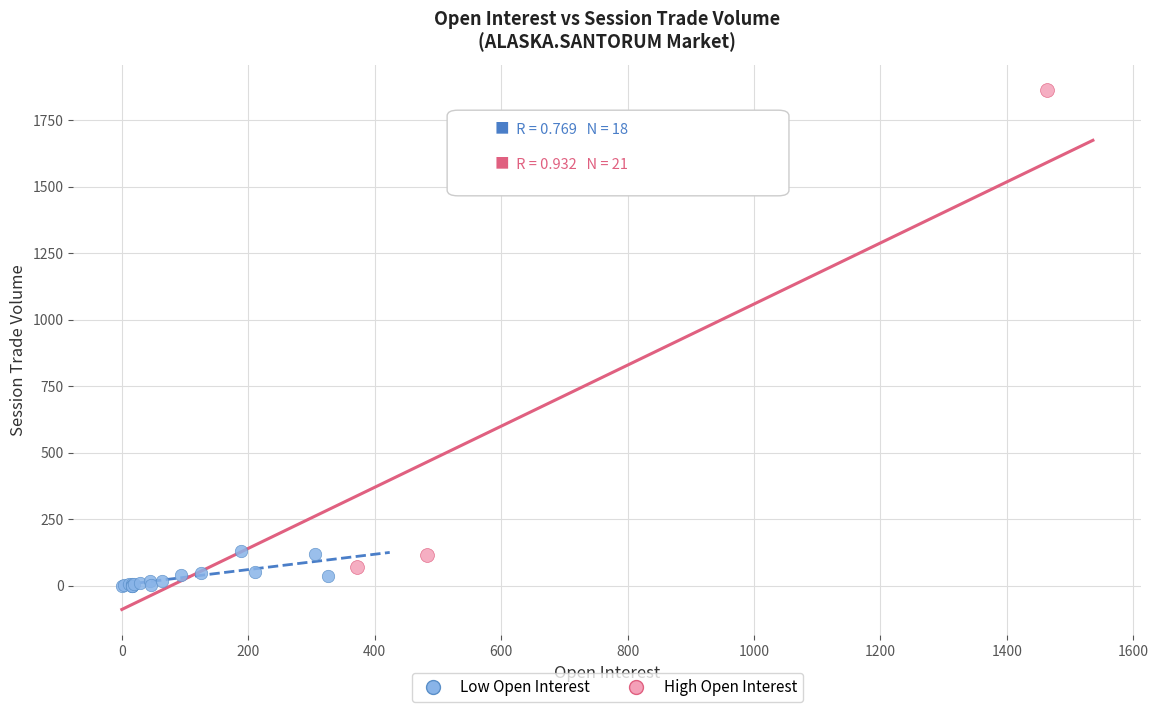

Which series contains the highest Y value?

High Open Interest